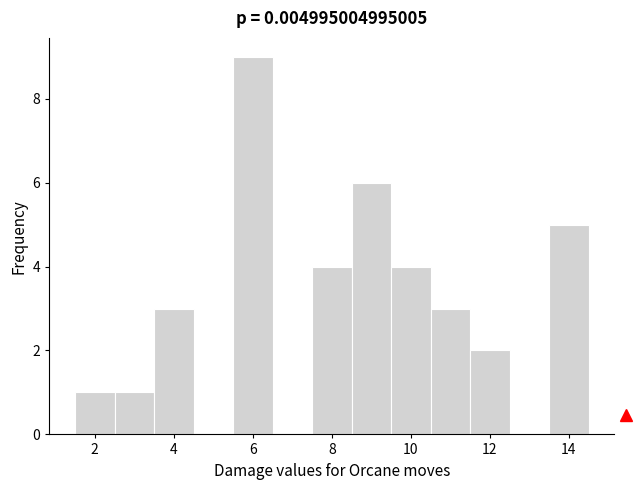

What is the height of the bar covering 8.5 to 9.5 on the x-axis? Neither the bar edges nor the heights are printed on the chart, so give them approximately, as read against the axes.

6